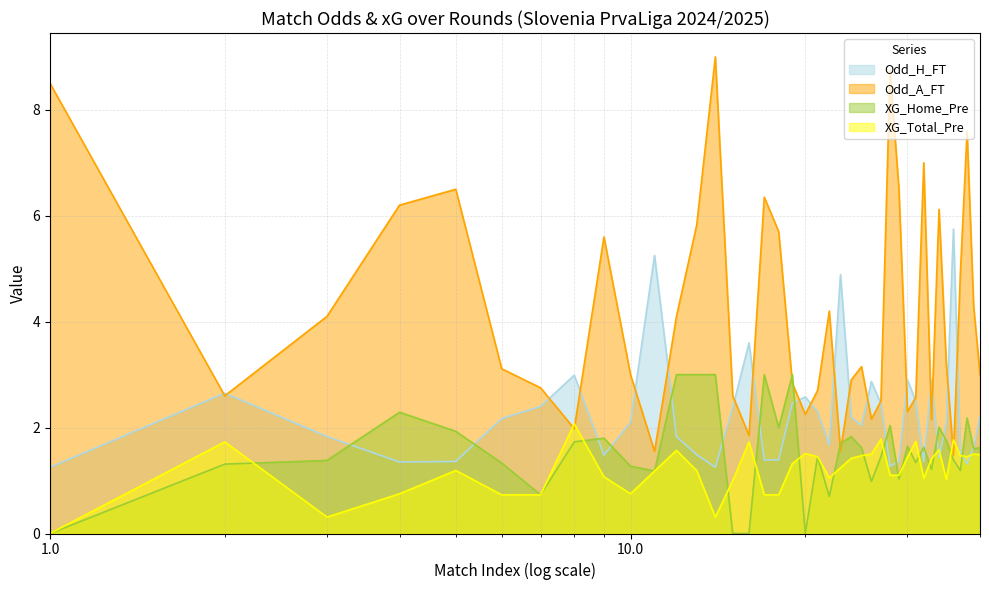

What is the value of the XG_Home_Pre point at the 34th from the left?

2.0